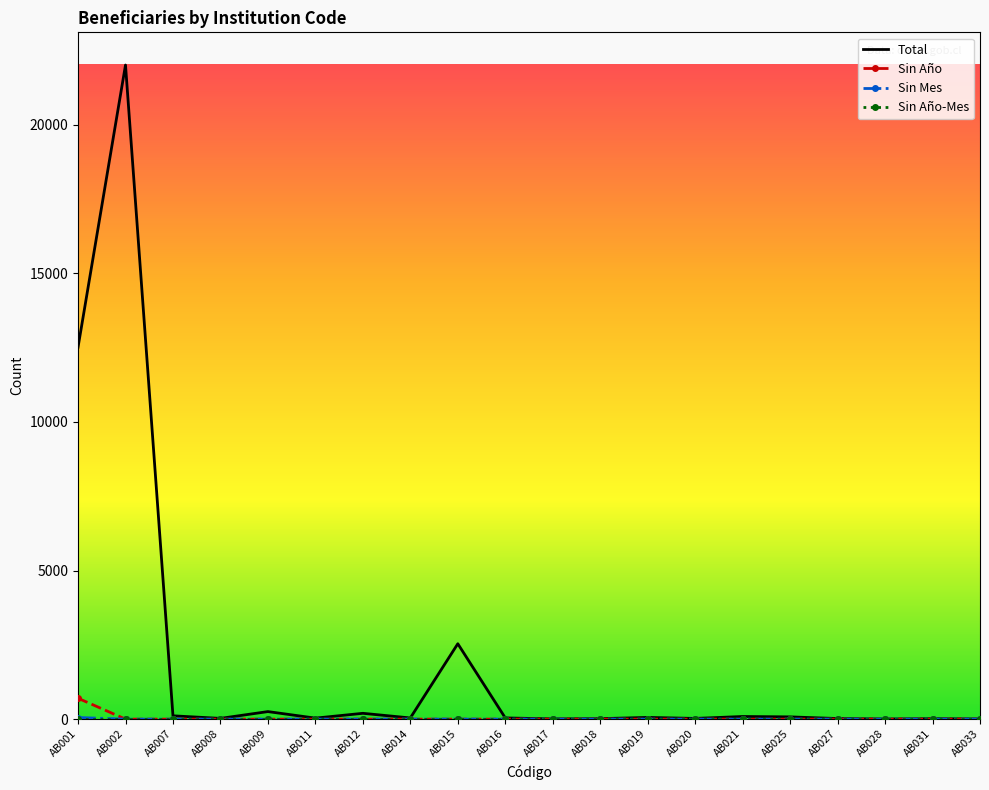

At which category is the sum across all series the highest?

AB002